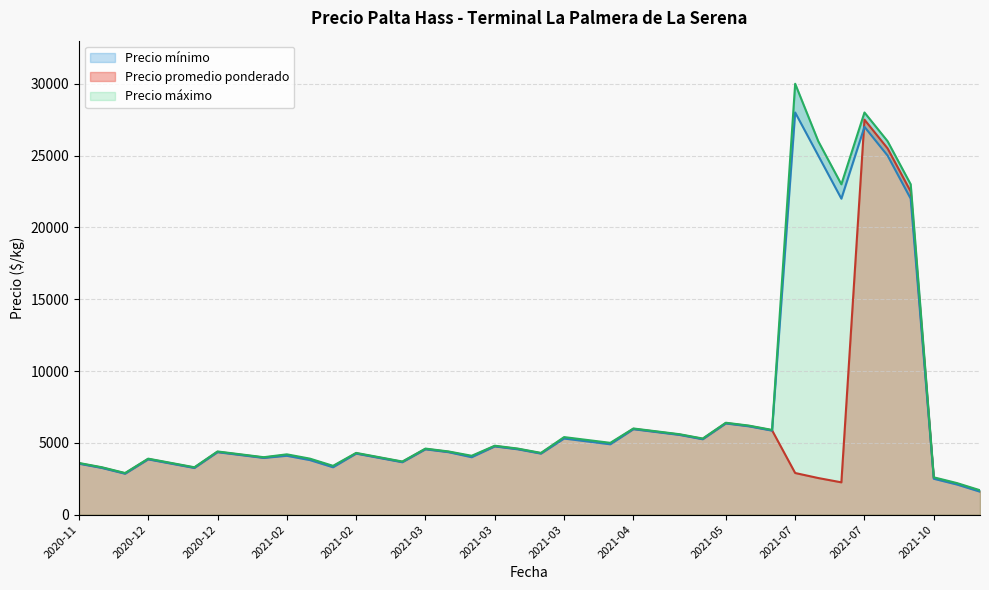

What is the greatest value displayed?

30000